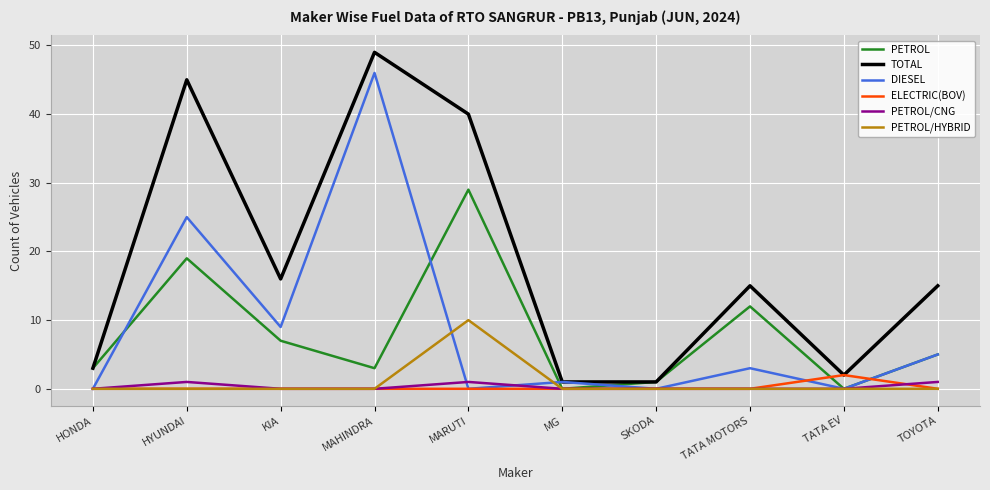

What position from the right is KIA?

8